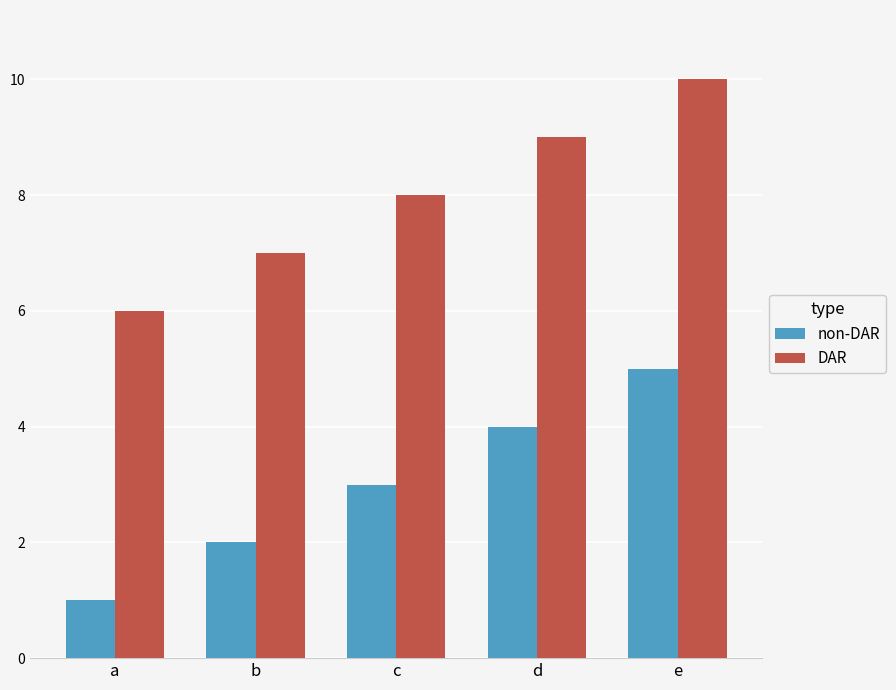

What is the difference between the second highest and minimum values in the non-DAR series?

3